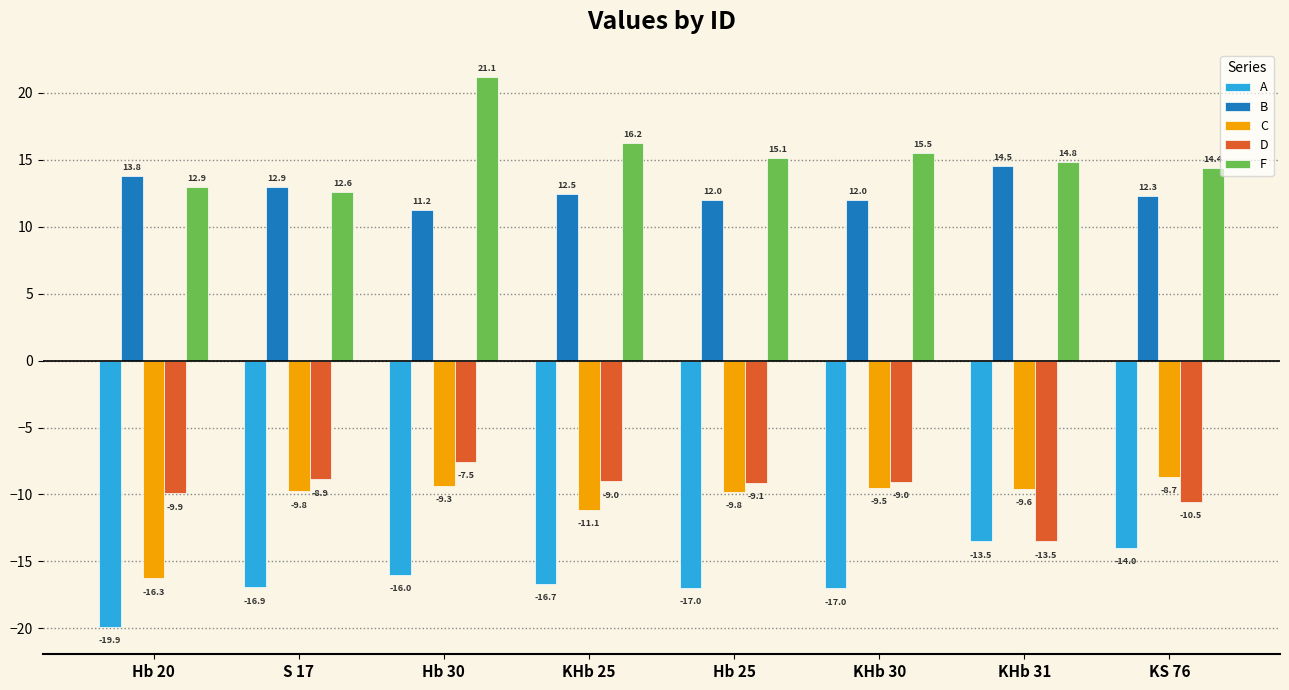

Which category has the lowest value in the B series?

Hb 30